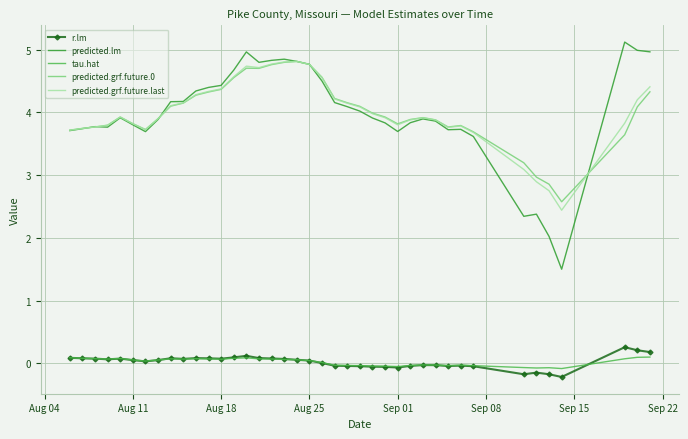

True or false: r.lm and predicted.grf.future.last cross at least once.

False